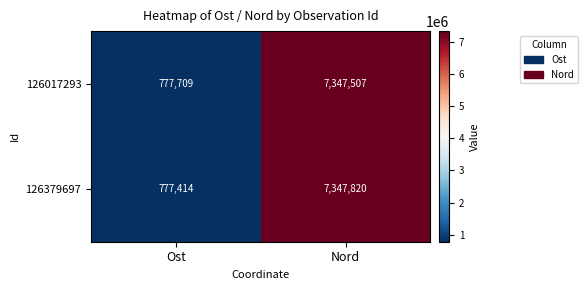

Between Ost and Nord, which series saw the biggest shift?

126379697